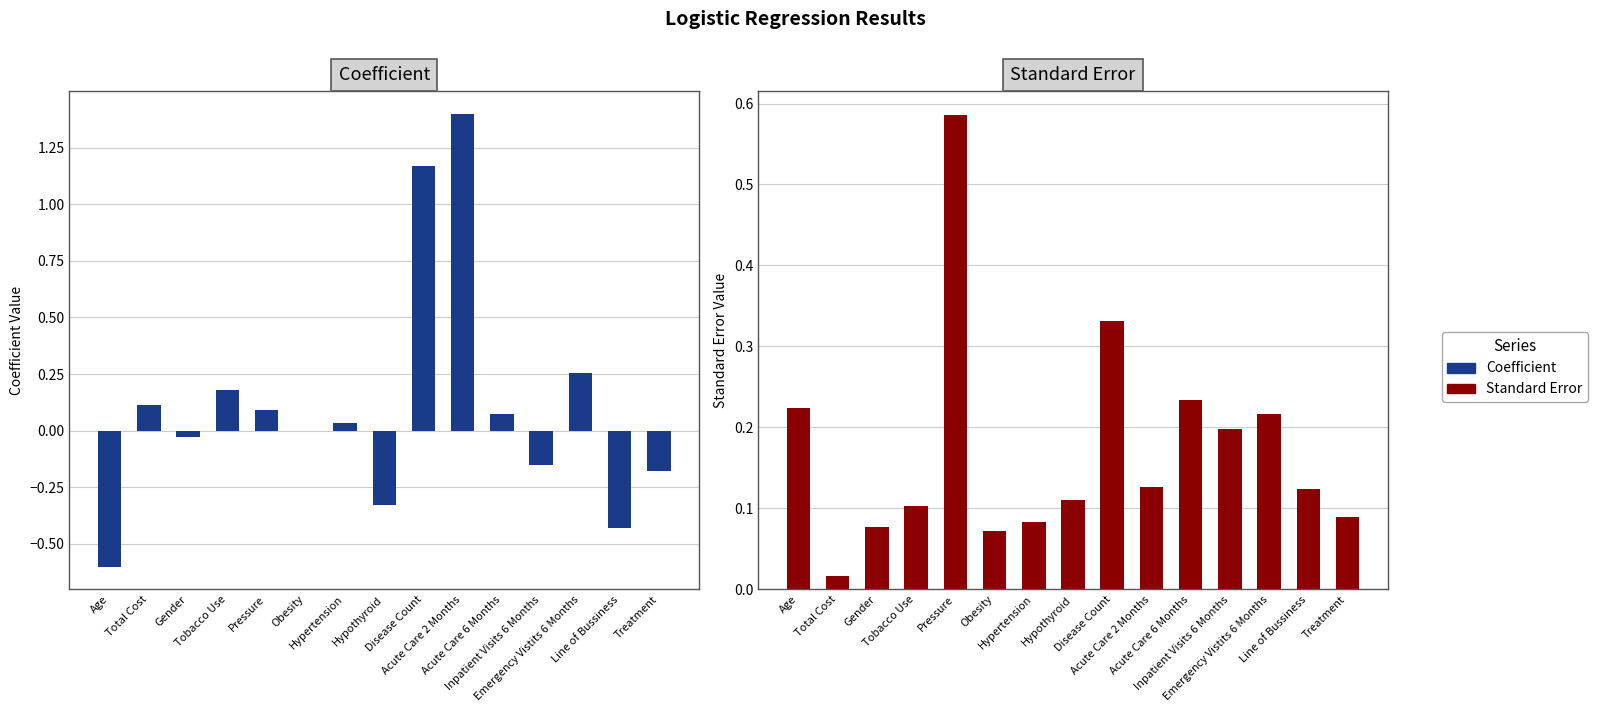

Reading right to left, list all the values displayed in this chart.

Coefficient: Treatment=-0.2	Line of Bussiness=-0.4	Emergency Vistits 6 Months=0.3	Inpatient Visits 6 Months=-0.2	Acute Care 6 Months=0.1	Acute Care 2 Months=1.4	Disease Count=1.2	Hypothyroid=-0.3	Hypertension=0.0	Obesity=0.0	Pressure=0.1	Tobacco Use=0.2	Gender=-0.0	Total Cost=0.1	Age=-0.6
Standard Error: Treatment=0.1	Line of Bussiness=0.1	Emergency Vistits 6 Months=0.2	Inpatient Visits 6 Months=0.2	Acute Care 6 Months=0.2	Acute Care 2 Months=0.1	Disease Count=0.3	Hypothyroid=0.1	Hypertension=0.1	Obesity=0.1	Pressure=0.6	Tobacco Use=0.1	Gender=0.1	Total Cost=0.0	Age=0.2